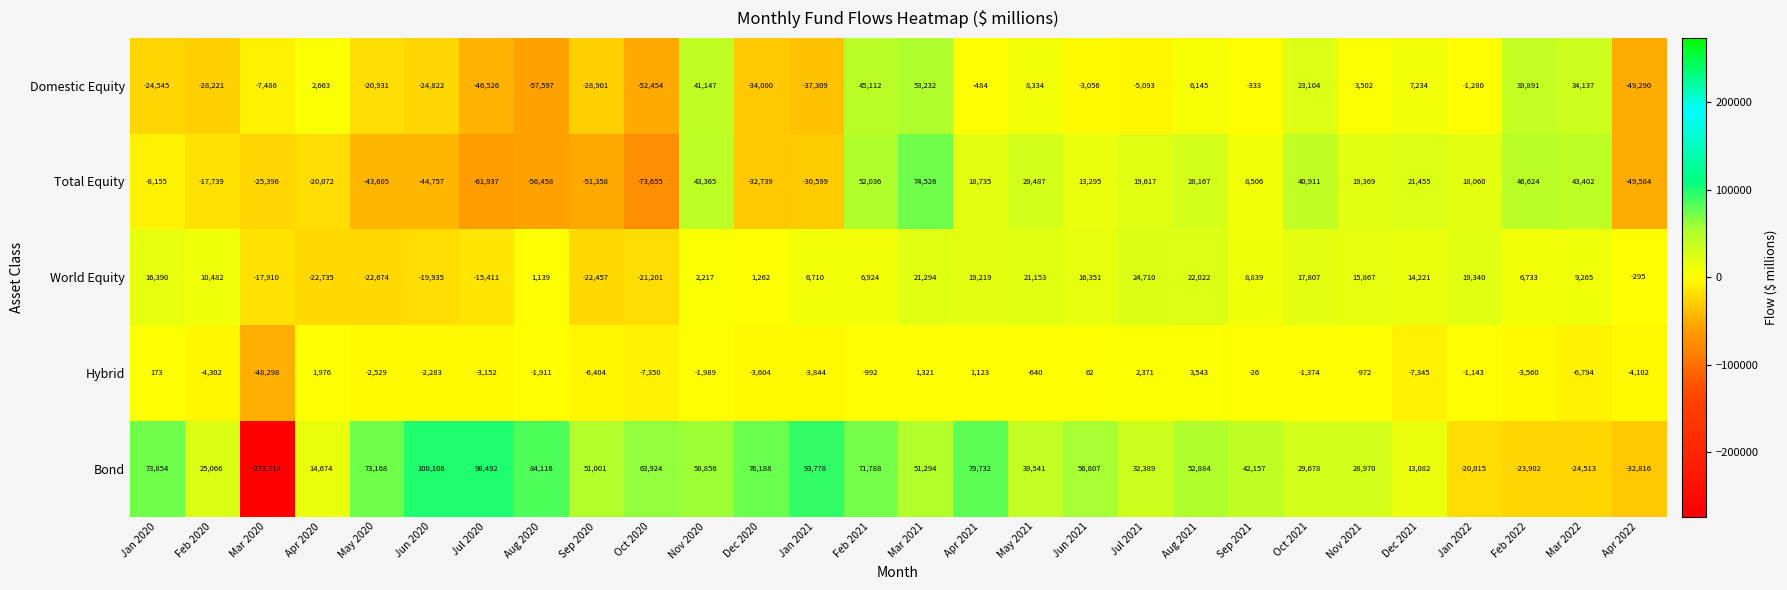

What is the minimum value shown in the chart?

-273714